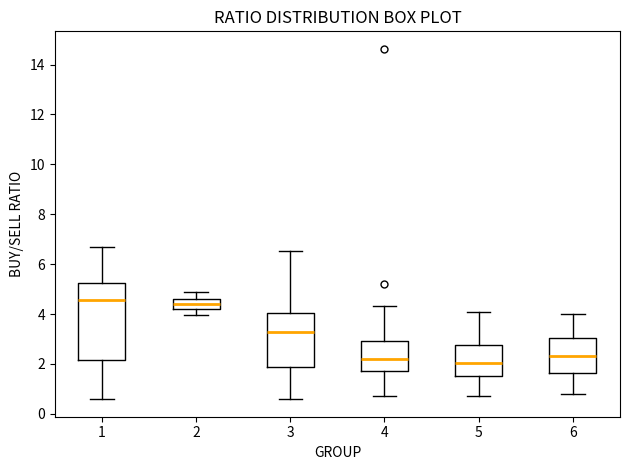

Where does the upper whisker of the box at x = 6 end on the y-axis? The values are not printed on the chart, so give them approximately, as read against the axis.

4.0